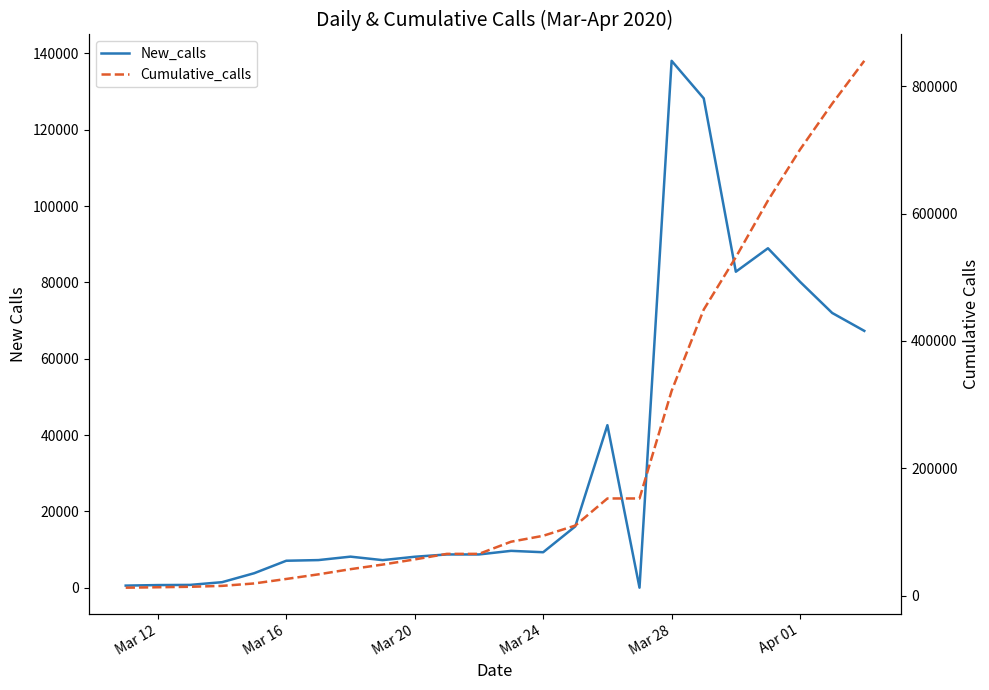

Is the value of Cumulative_calls at 12 greater than the value of New_calls at 11?

Yes